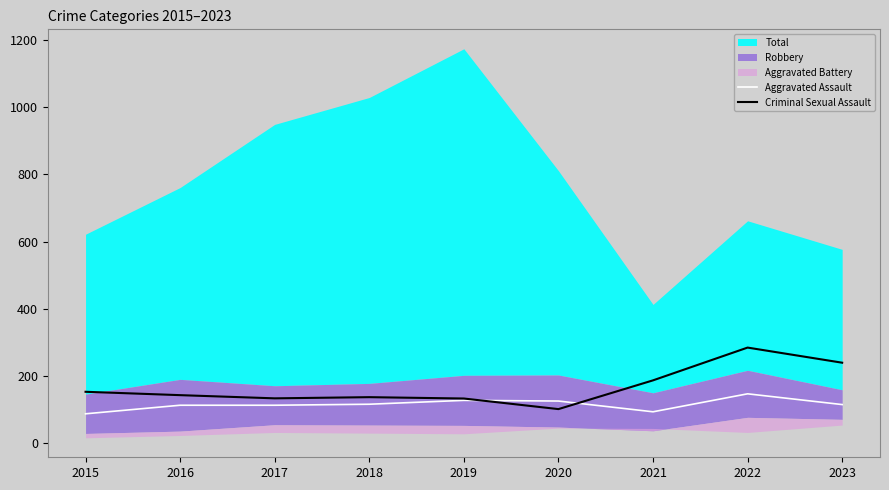

What is the maximum value for Aggravated Assault?

147.0